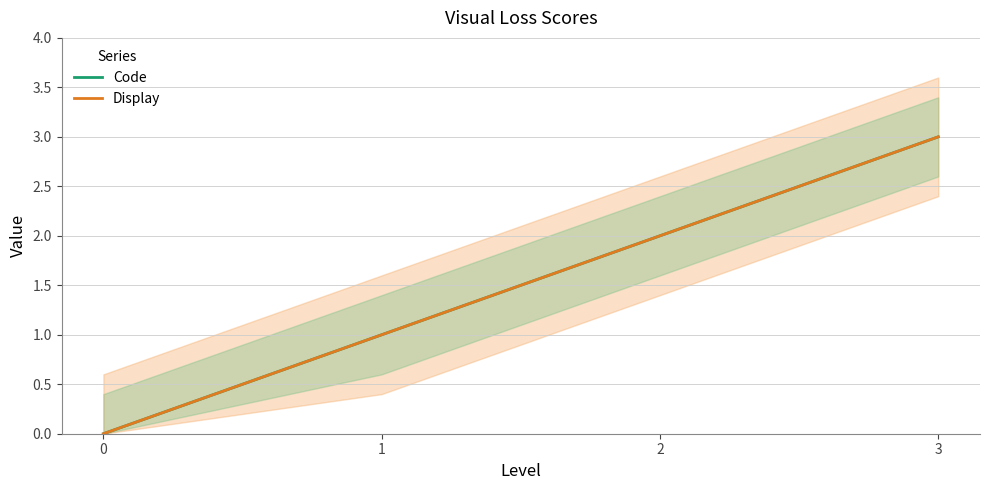

Reading right to left, transcribe all the data shown in this chart.

Code: 3=3	2=2	1=1	0=0
Display: 3=3	2=2	1=1	0=0